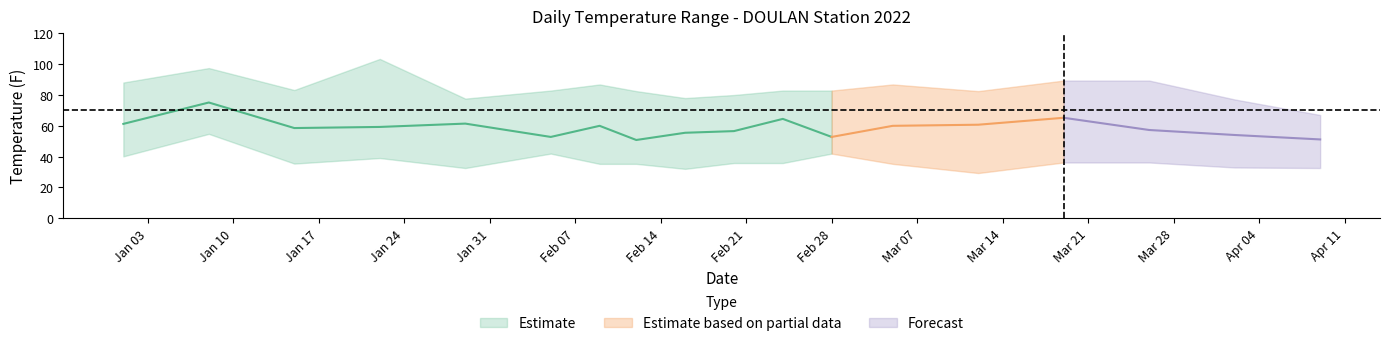

Reading left to right, what are all the values shown in this chart?

TEMP: 2022-01-01=61.2	2022-01-08=75.0	2022-01-15=58.5	2022-01-22=59.2	2022-01-29=61.3	2022-02-05=52.7	2022-02-09=59.9	2022-02-12=50.7	2022-02-16=55.4	2022-02-20=56.5	2022-02-24=64.4	2022-02-28=52.7	2022-03-05=59.9	2022-03-12=60.6	2022-03-19=65.1	2022-03-26=57.2	2022-04-02=54.0	2022-04-09=51.1
MAX: 2022-01-01=88.0	2022-01-08=97.3	2022-01-15=83.1	2022-01-22=103.3	2022-01-29=77.5	2022-02-05=82.8	2022-02-09=86.7	2022-02-12=82.4	2022-02-16=77.9	2022-02-20=79.9	2022-02-24=82.8	2022-02-28=82.8	2022-03-05=86.7	2022-03-12=82.4	2022-03-19=89.2	2022-03-26=89.2	2022-04-02=77.0	2022-04-09=66.9
MIN: 2022-01-01=40.1	2022-01-08=54.7	2022-01-15=35.4	2022-01-22=39.0	2022-01-29=32.5	2022-02-05=41.9	2022-02-09=35.2	2022-02-12=35.2	2022-02-16=32.0	2022-02-20=35.8	2022-02-24=35.8	2022-02-28=41.9	2022-03-05=35.2	2022-03-12=29.3	2022-03-19=36.1	2022-03-26=36.1	2022-04-02=32.9	2022-04-09=32.5